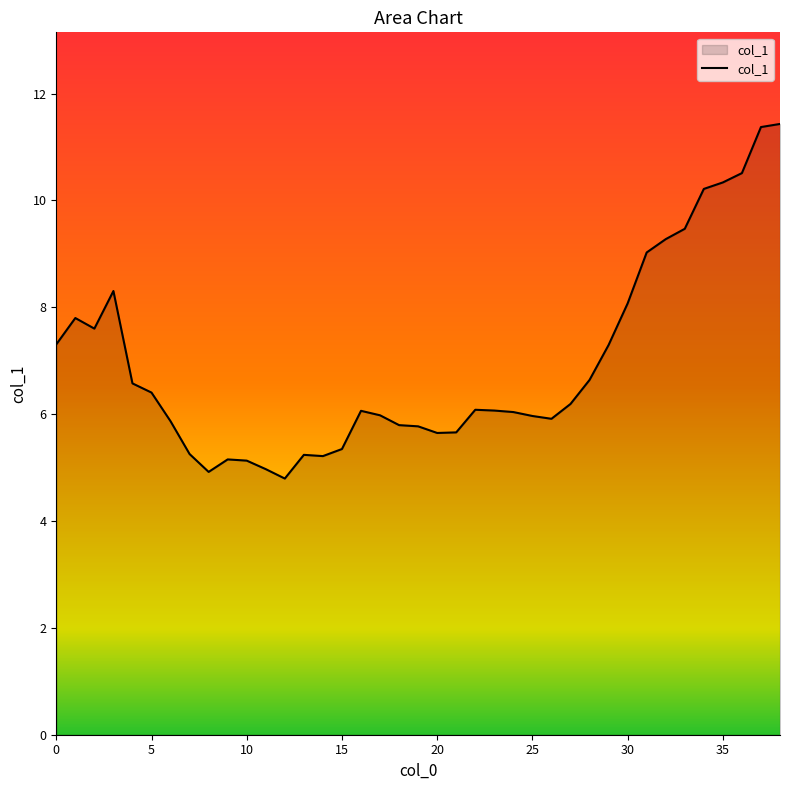

What is the difference between the maximum and minimum values?

6.6